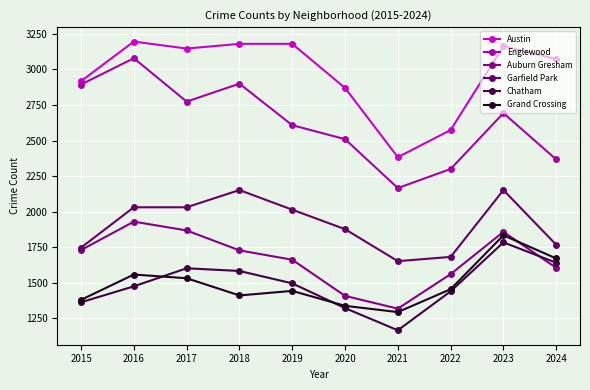

What is the difference between the highest and lowest values at 2015?

1555